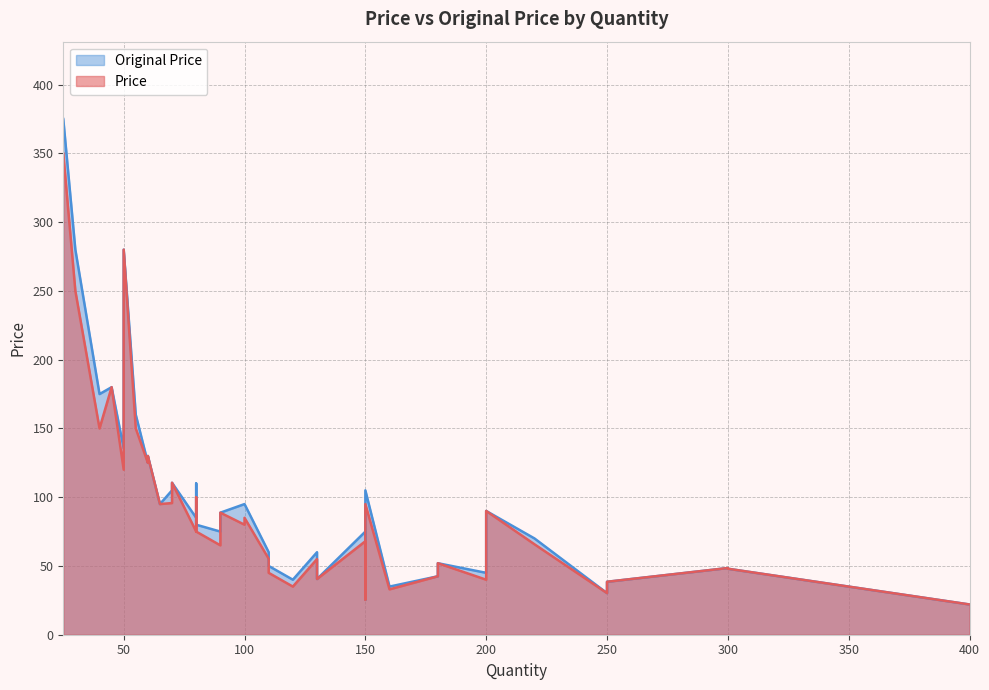

Does the chart have visible grid lines?

Yes